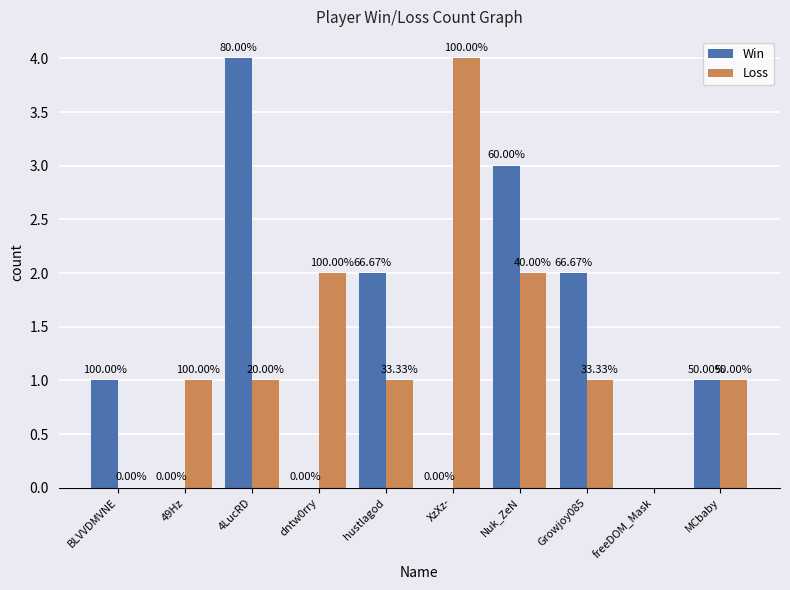

Are the bars horizontal?

No